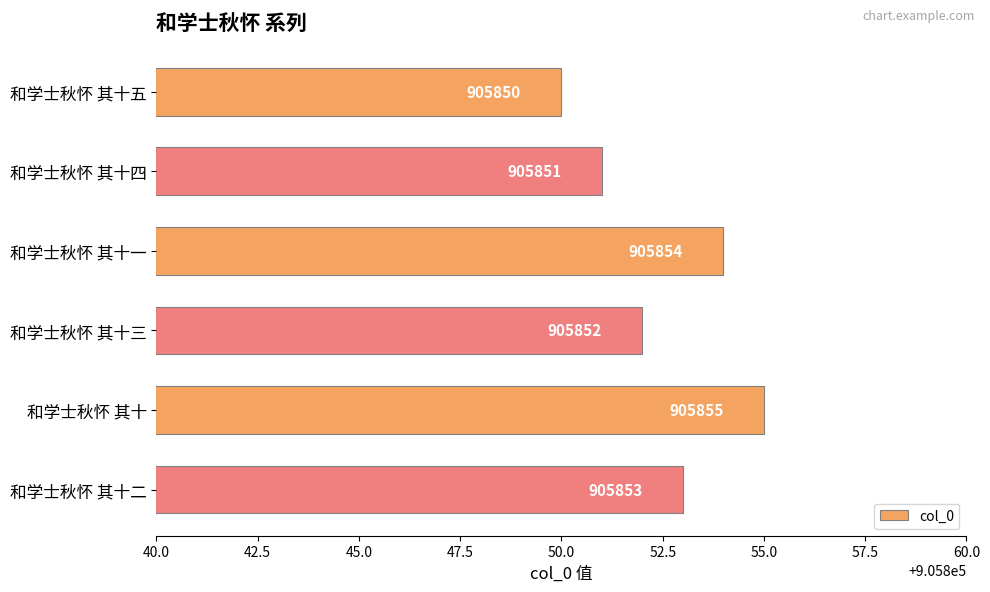

Rank the categories by value from lowest to highest.

和学士秋怀 其十五, 和学士秋怀 其十四, 和学士秋怀 其十三, 和学士秋怀 其十二, 和学士秋怀 其十一, 和学士秋怀 其十